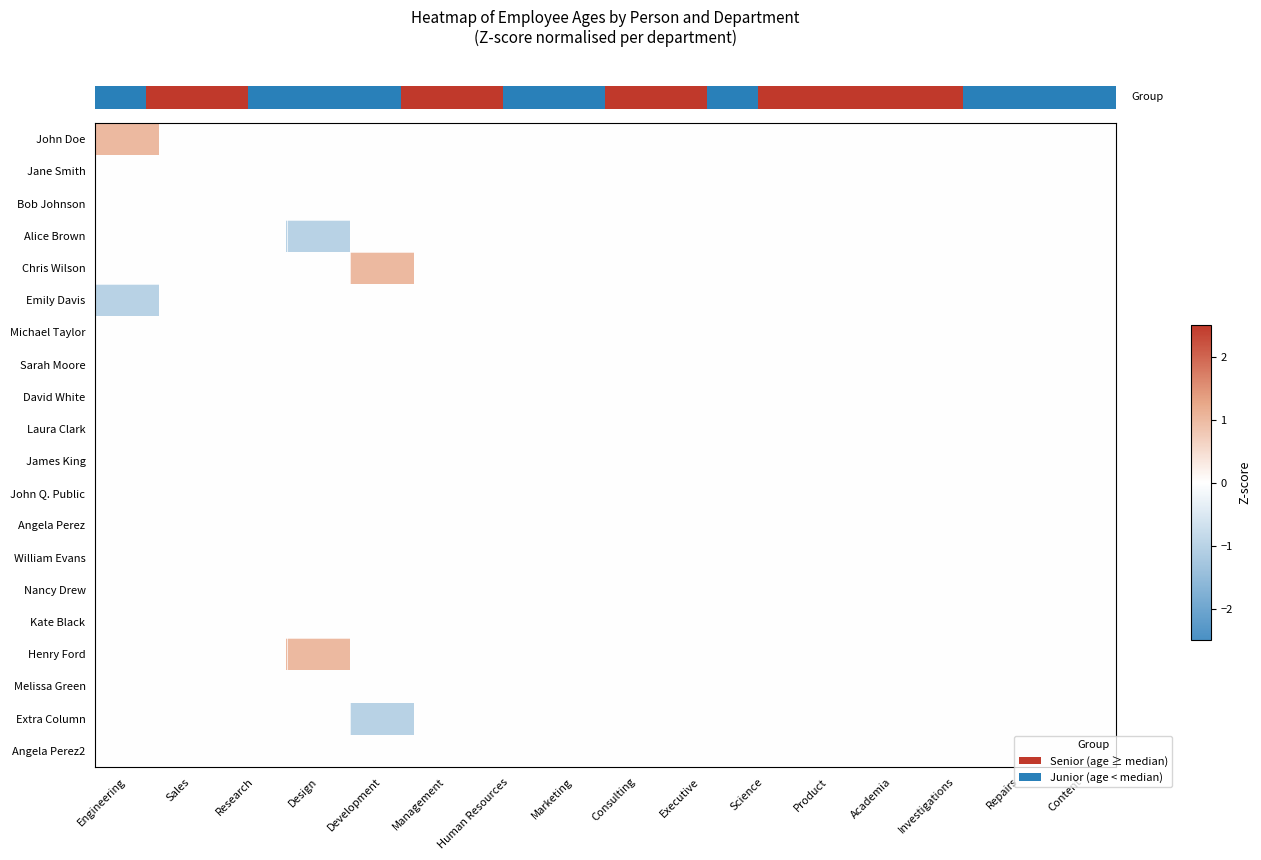

Which label corresponds to the smallest value in the chart?

Design